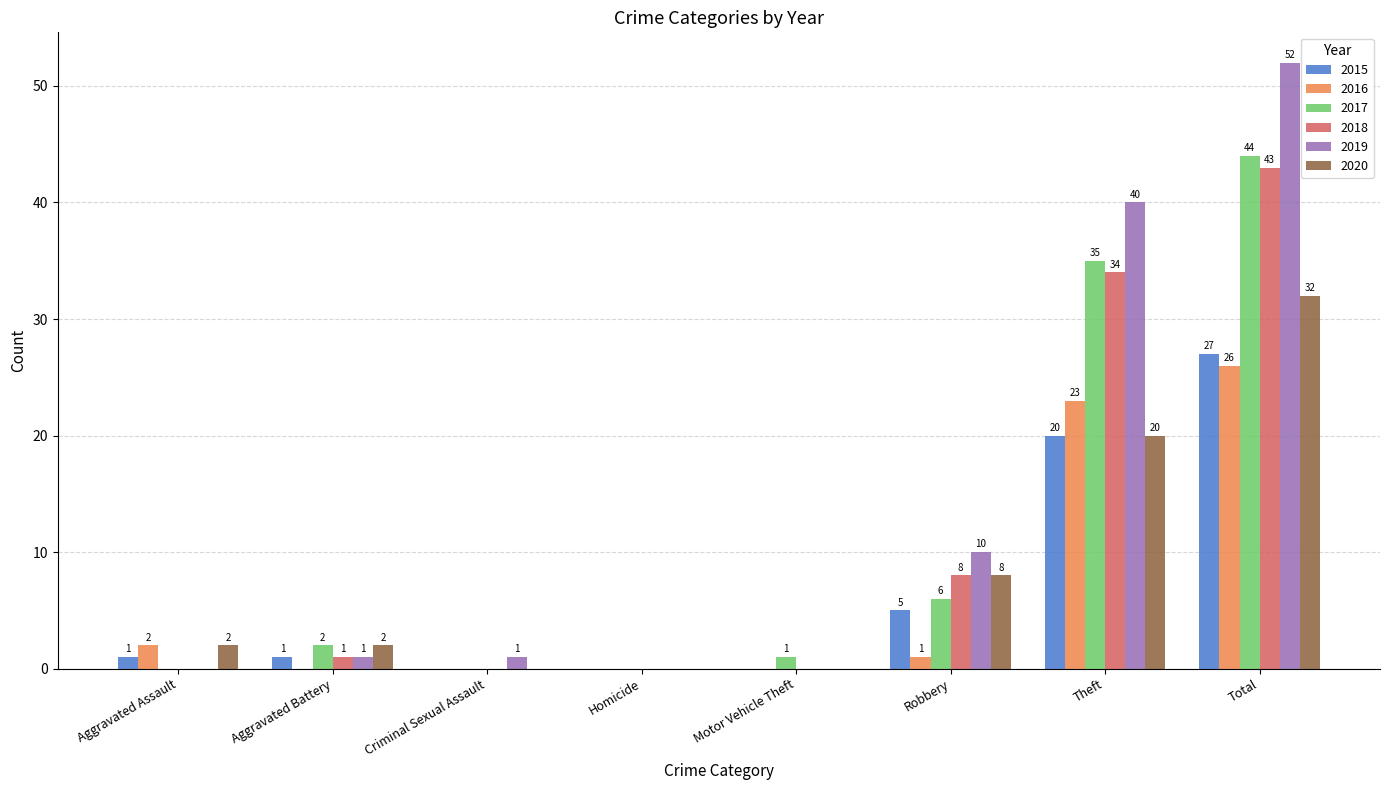

What are all the series names shown in the legend?

2015, 2016, 2017, 2018, 2019, 2020